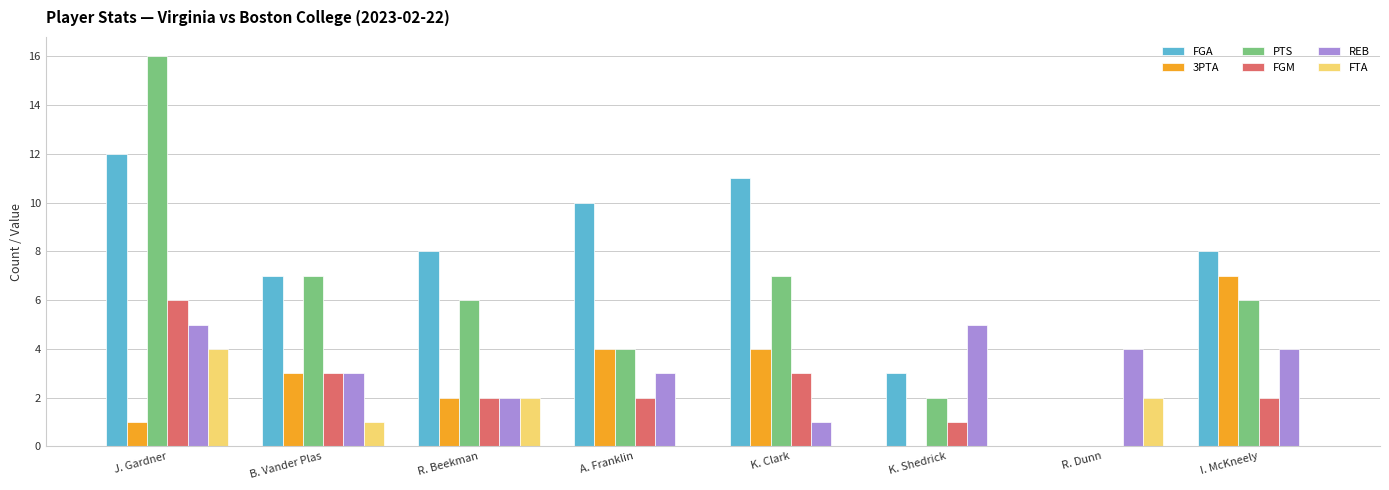

The value of PTS at I. McKneely is 1. True or false?

False